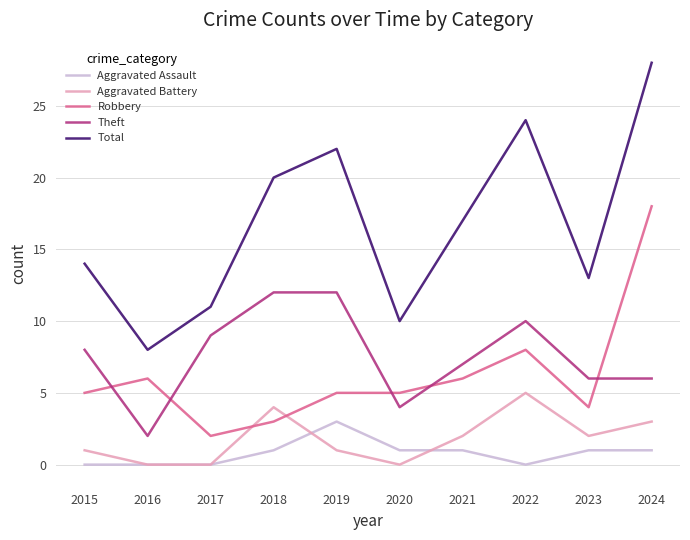

Is it true that Aggravated Battery equals 2 at 2021?

True